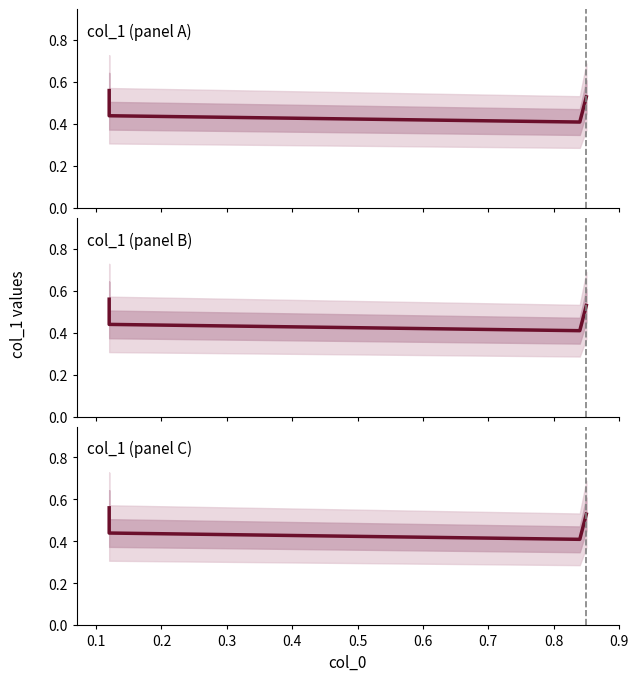

Does the chart display data point markers on the line(s)?

No